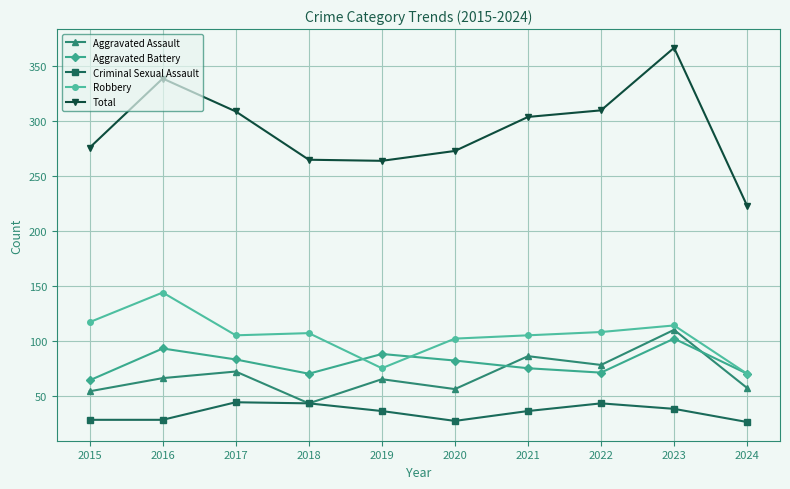

Does the chart have visible grid lines?

Yes